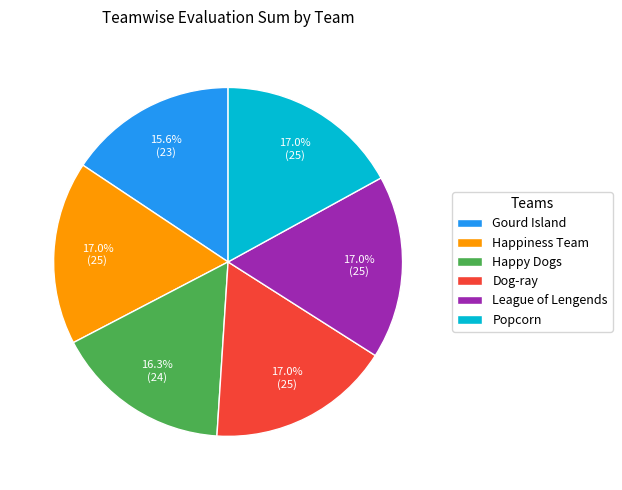

How many segments does this pie chart have?

6